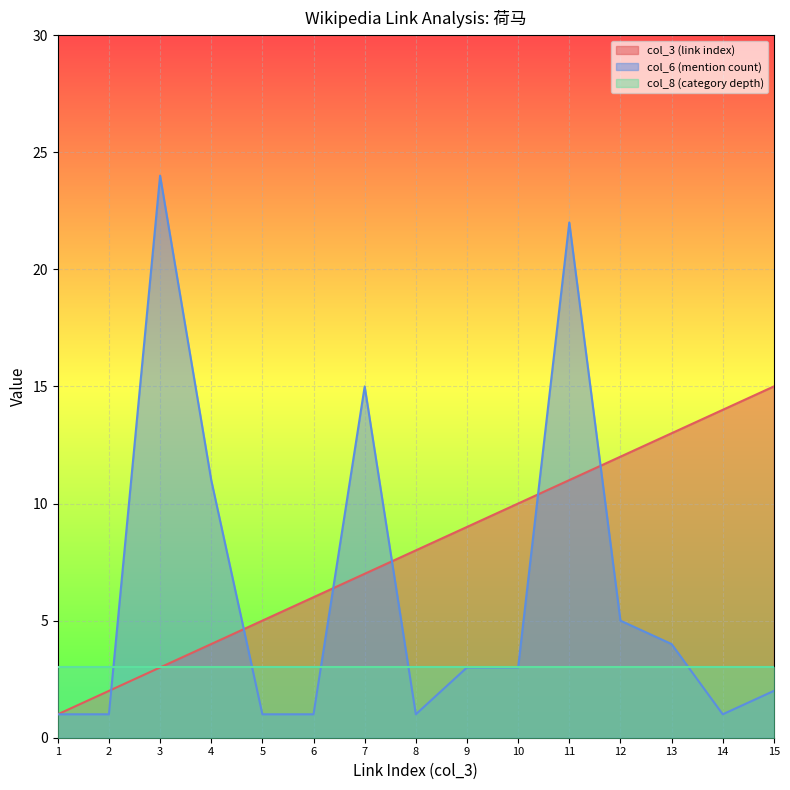

What is the sum of all col_6 (mention count) values?

95